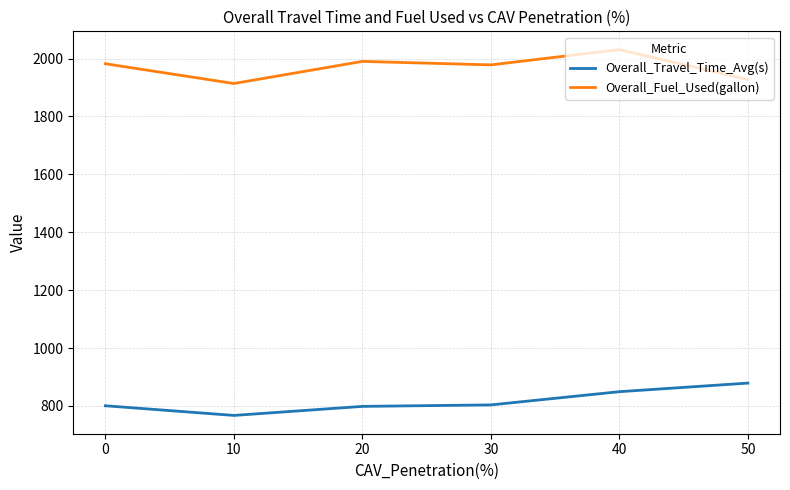

Rank the series by their average value, from highest to lowest.

Overall_Fuel_Used(gallon), Overall_Travel_Time_Avg(s)